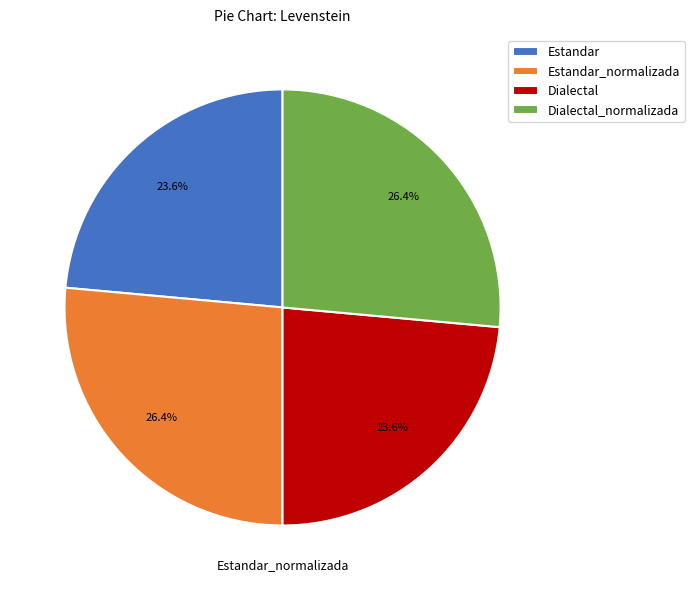

What percentage is the Estandar slice, to the nearest percent?

24%